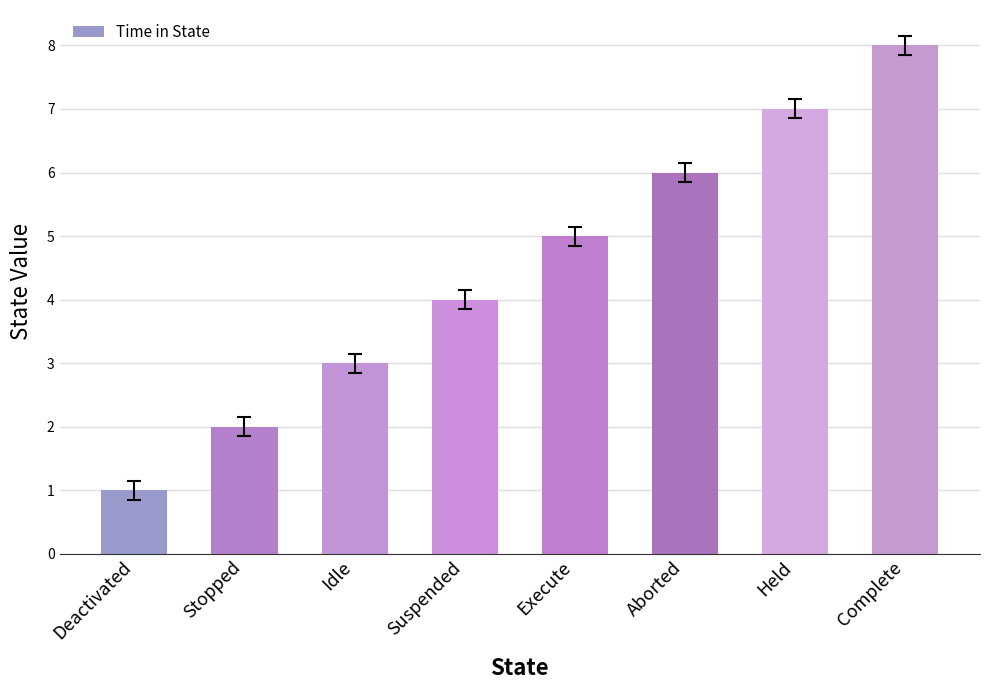

Reading left to right, list all the values displayed in this chart.

Deactivated=1	Stopped=2	Idle=3	Suspended=4	Execute=5	Aborted=6	Held=7	Complete=8